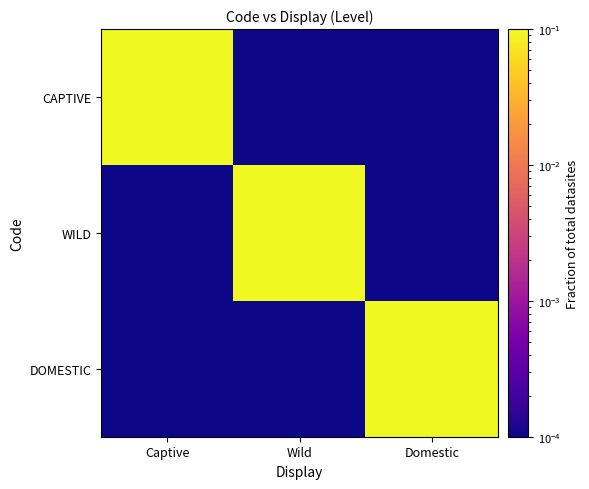

Reading left to right, what are all the values shown in this chart?

CAPTIVE: Captive=0.1	Wild=0.0	Domestic=0.0
WILD: Captive=0.0	Wild=0.1	Domestic=0.0
DOMESTIC: Captive=0.0	Wild=0.0	Domestic=0.1